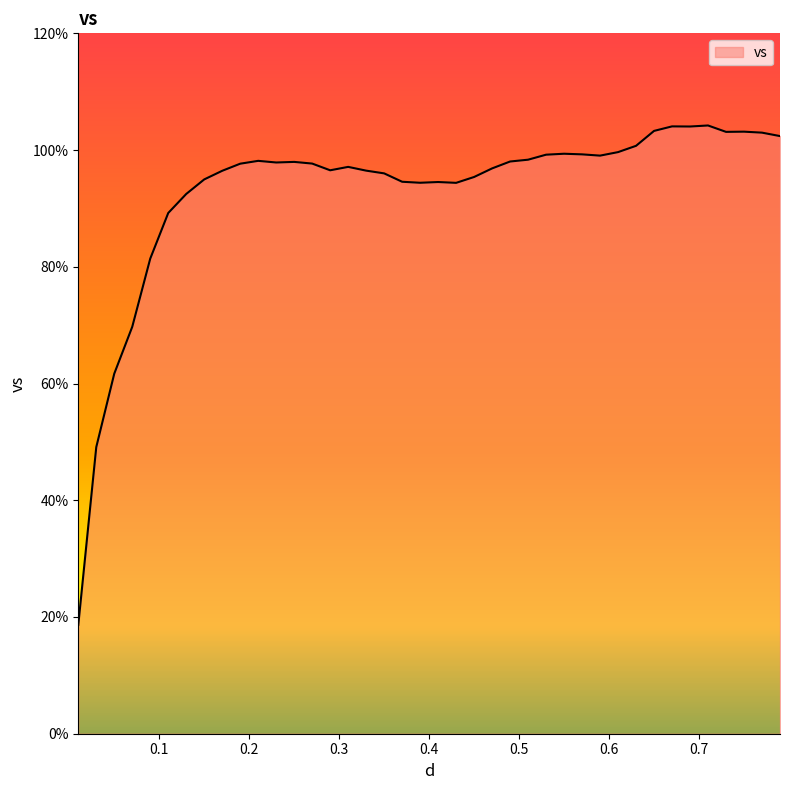

What is the maximum value shown in the chart?

104.2